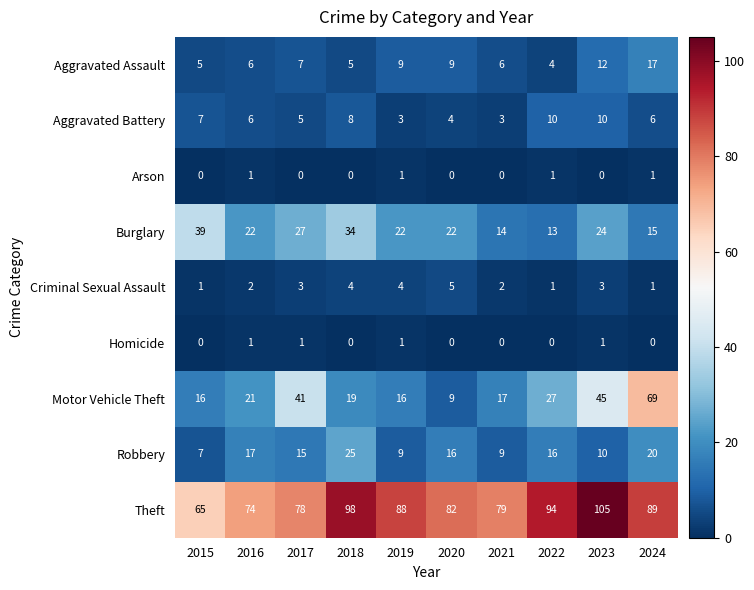

Where does the Robbery series first go above 16?

2016